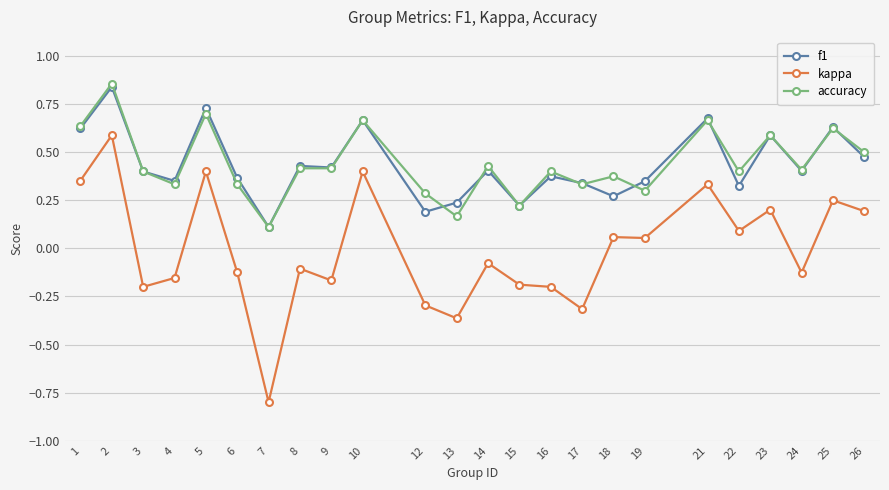

Where is the first local maximum for accuracy?

2